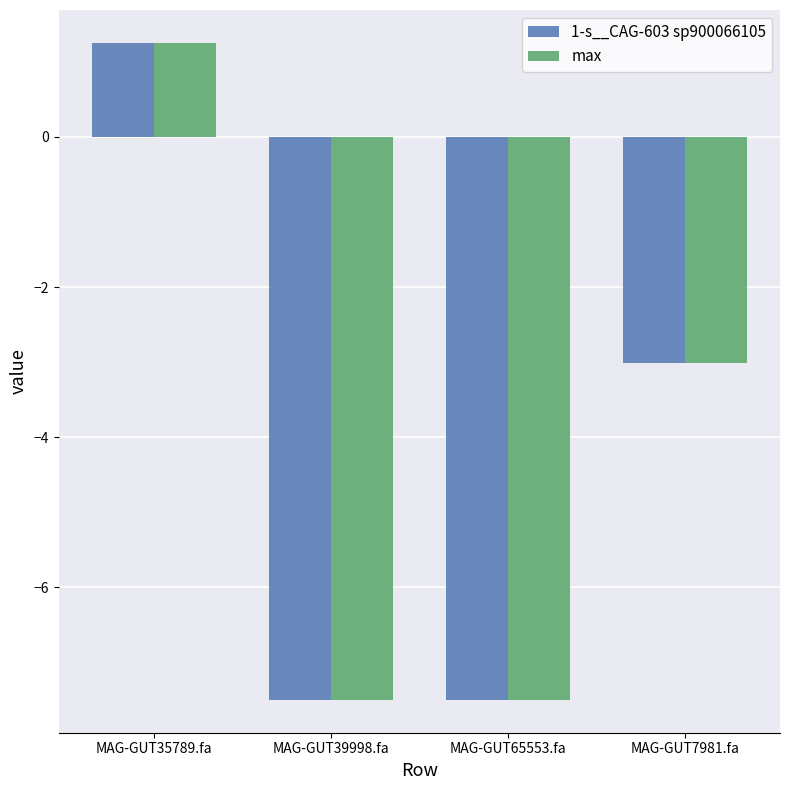

The value of 1-s__CAG-603 sp900066105 at MAG-GUT65553.fa is -12.6. True or false?

False